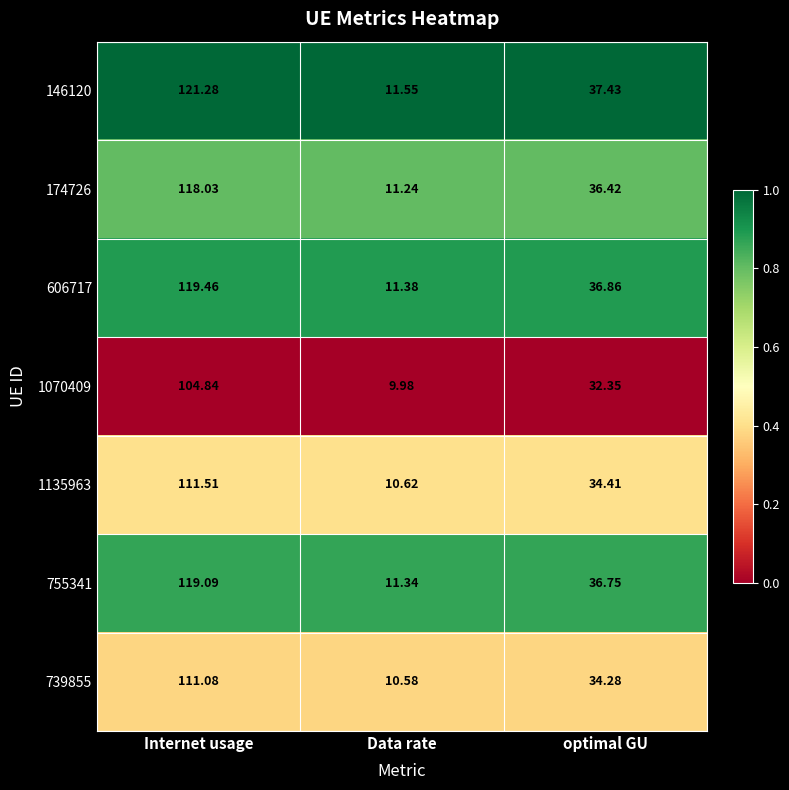

At which category does the chart reach its minimum across all series?

Data rate